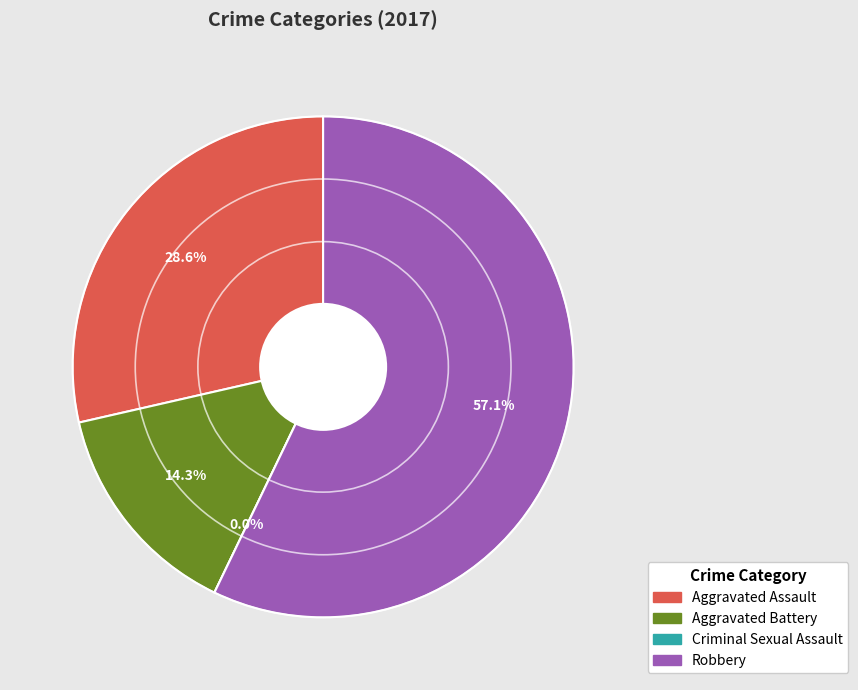

Which category has the smallest portion of the pie?

Criminal Sexual Assault